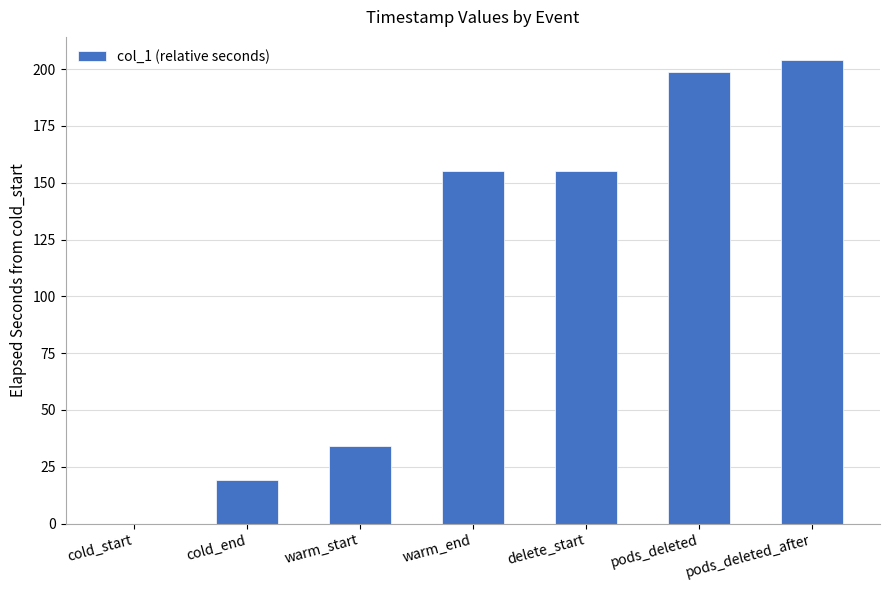

Which has a higher value, warm_end or pods_deleted?

pods_deleted